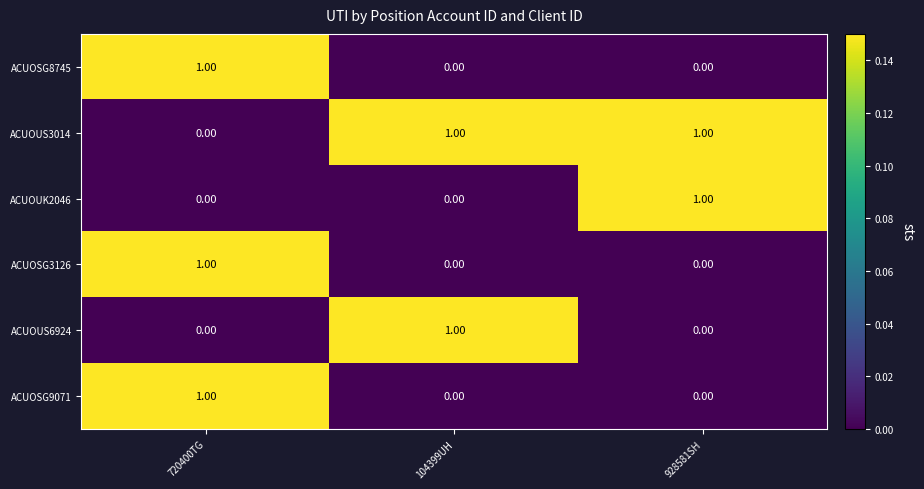

At which category is the sum across all series the highest?

720400TG